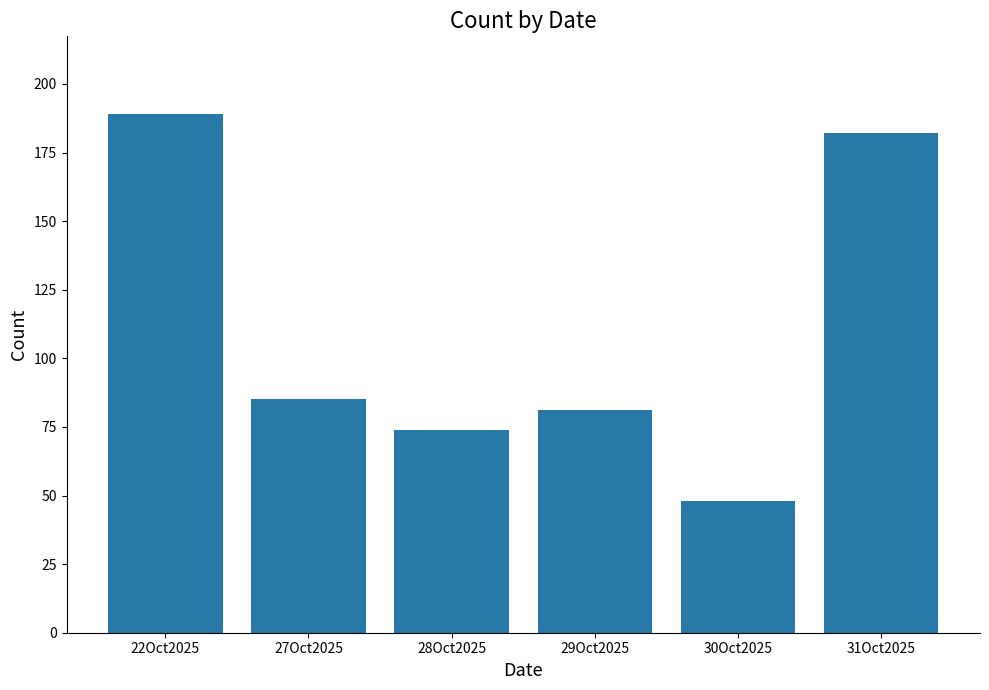

Is it true that the value at 27Oct2025 is 85?

True